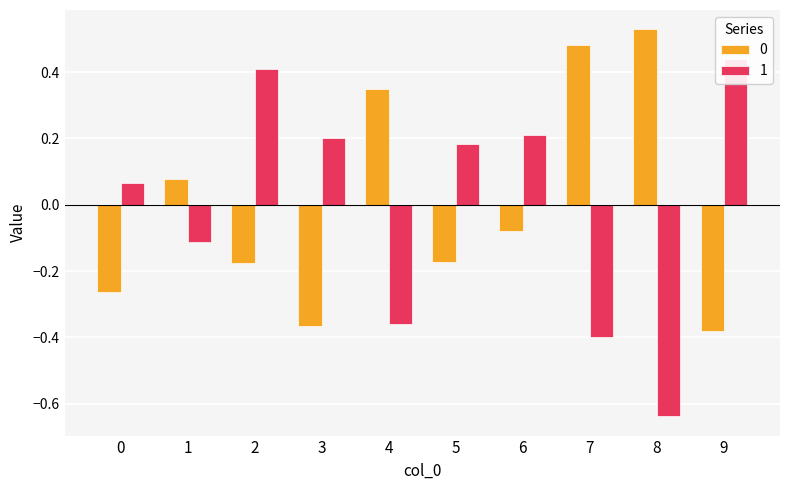

How many values in 1 are above zero?

6